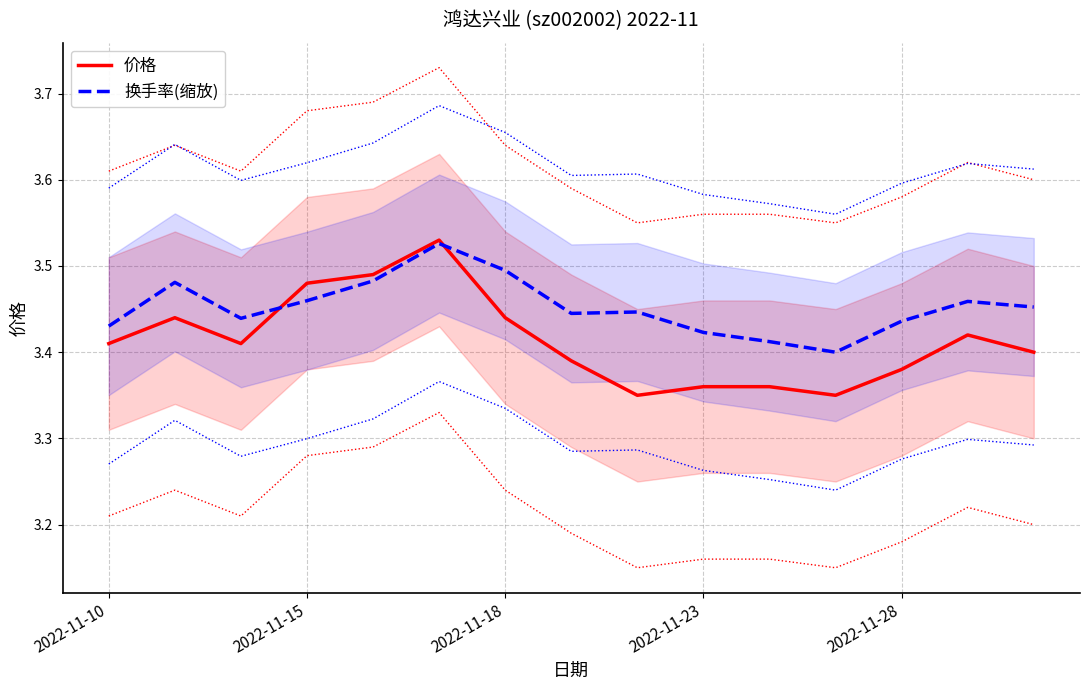

What is the lowest value of the 价格 series?

3.4